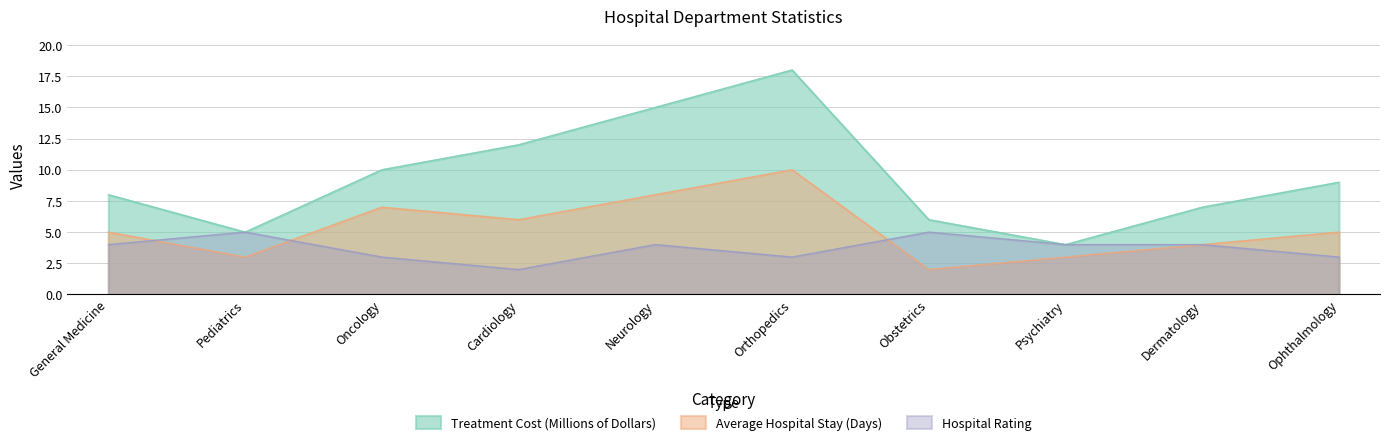

At General Medicine, list the series in order from smallest to largest.

Hospital Rating, Average Hospital Stay (Days), Treatment Cost (Millions of Dollars)